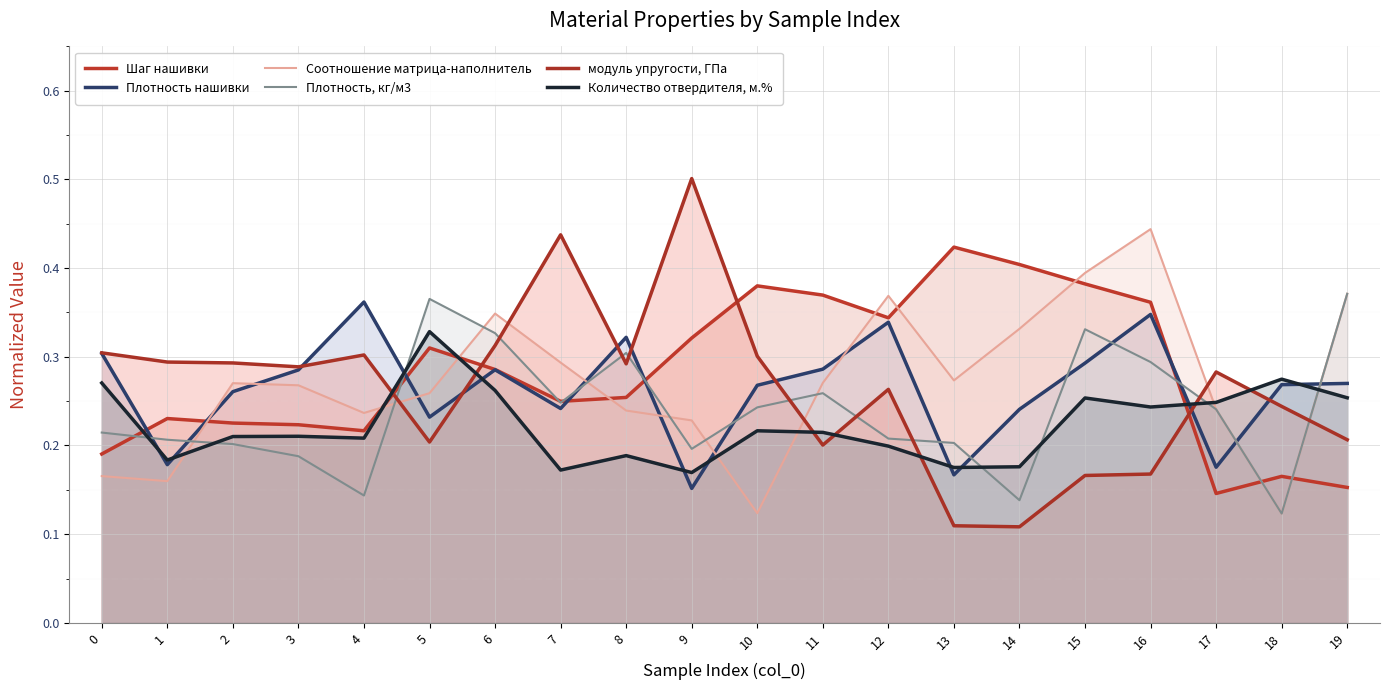

What is the difference between the Плотность нашивки values at 5 and 17?

0.1